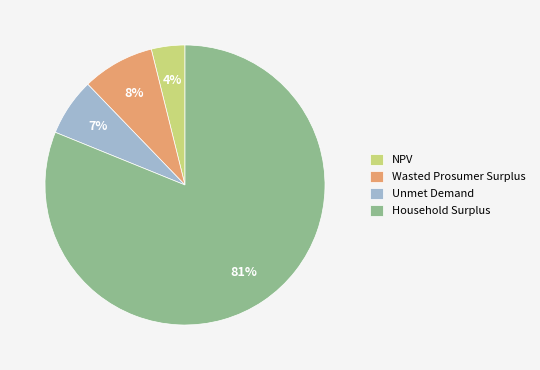

How many segments does this pie chart have?

4